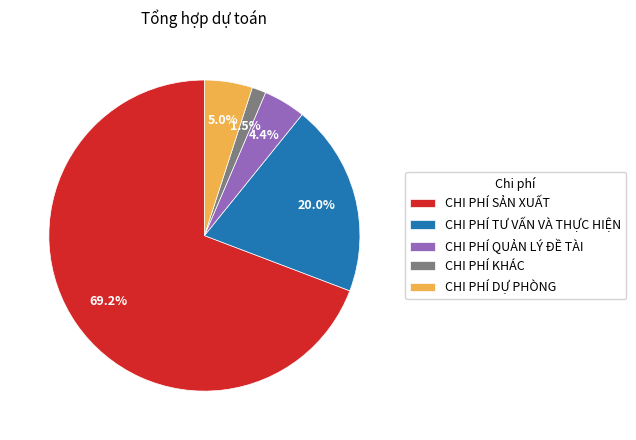

To the nearest percent, what portion does CHI PHÍ QUẢN LÝ ĐỀ TÀI represent?

4%